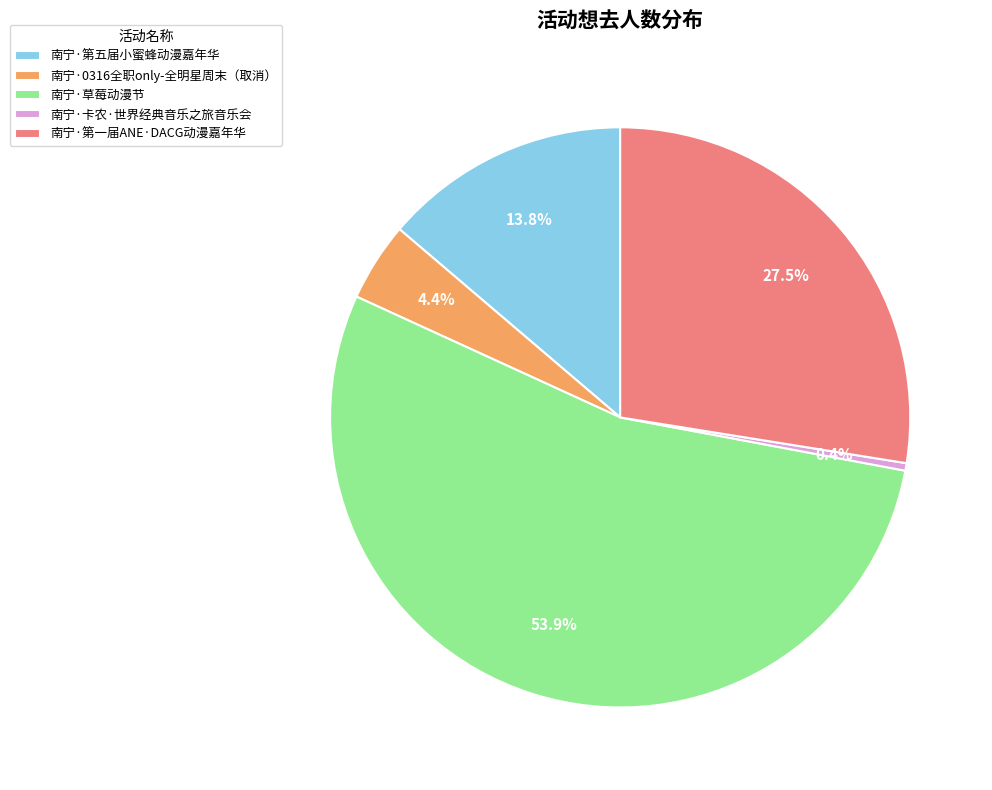

Do 南宁·第一届ANE·DACG动漫嘉年华 and 南宁·第五届小蜜蜂动漫嘉年华 together represent more than half of the pie?

No